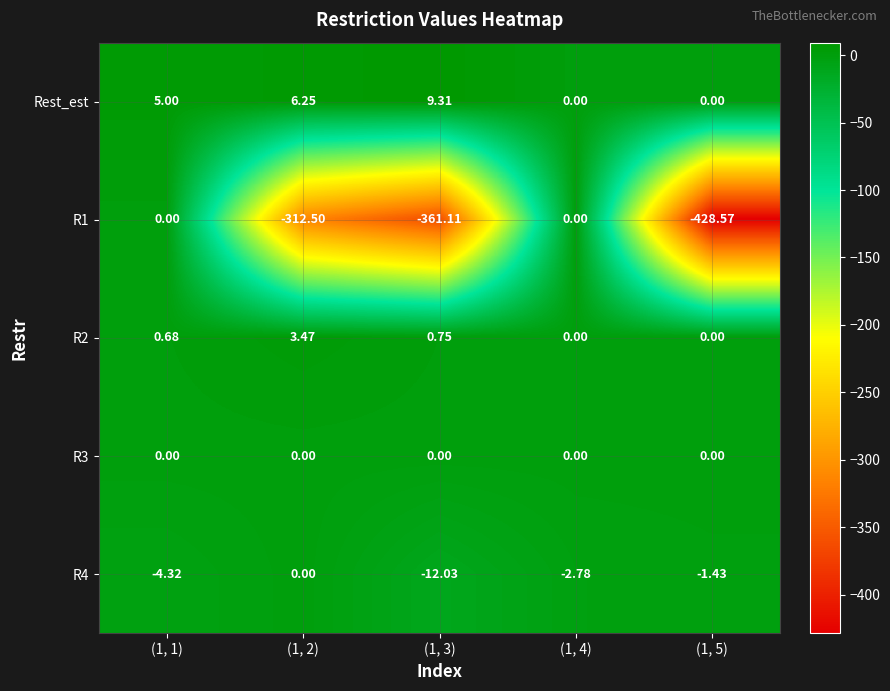

Is the value of R2 at (1, 3) greater than the value of Rest_est at (1, 1)?

No